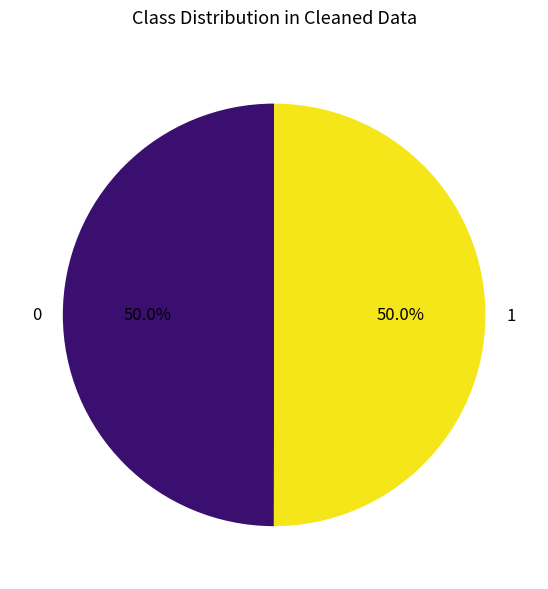

Combined, what portion of the pie is 0 and 1?

100.0%